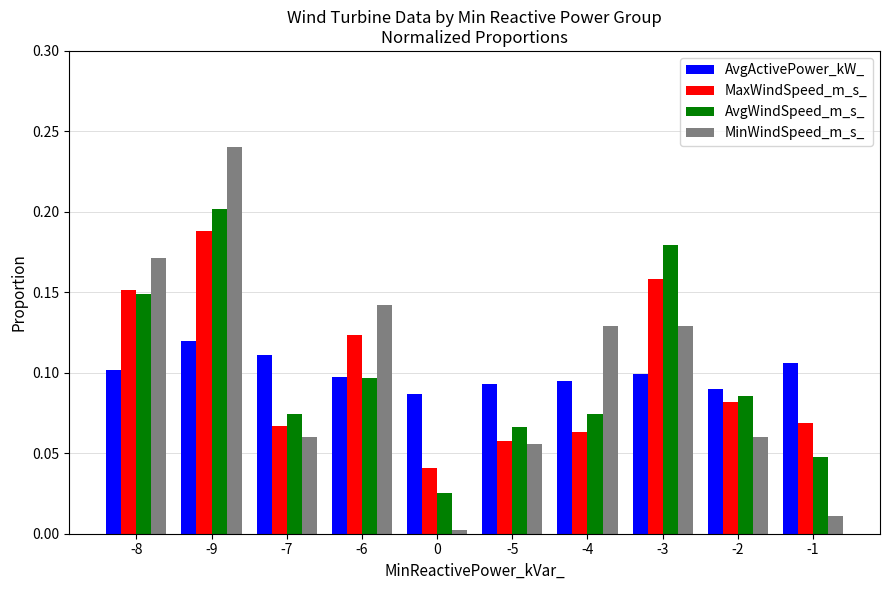

What is the sum of all MinWindSpeed_m_s_ values?

1.0